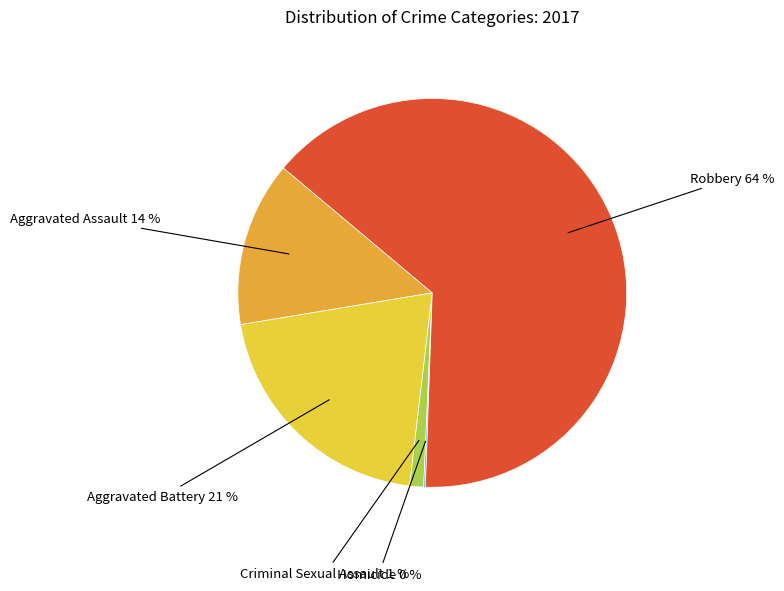

True or false: Robbery accounts for 54% of the total.

False